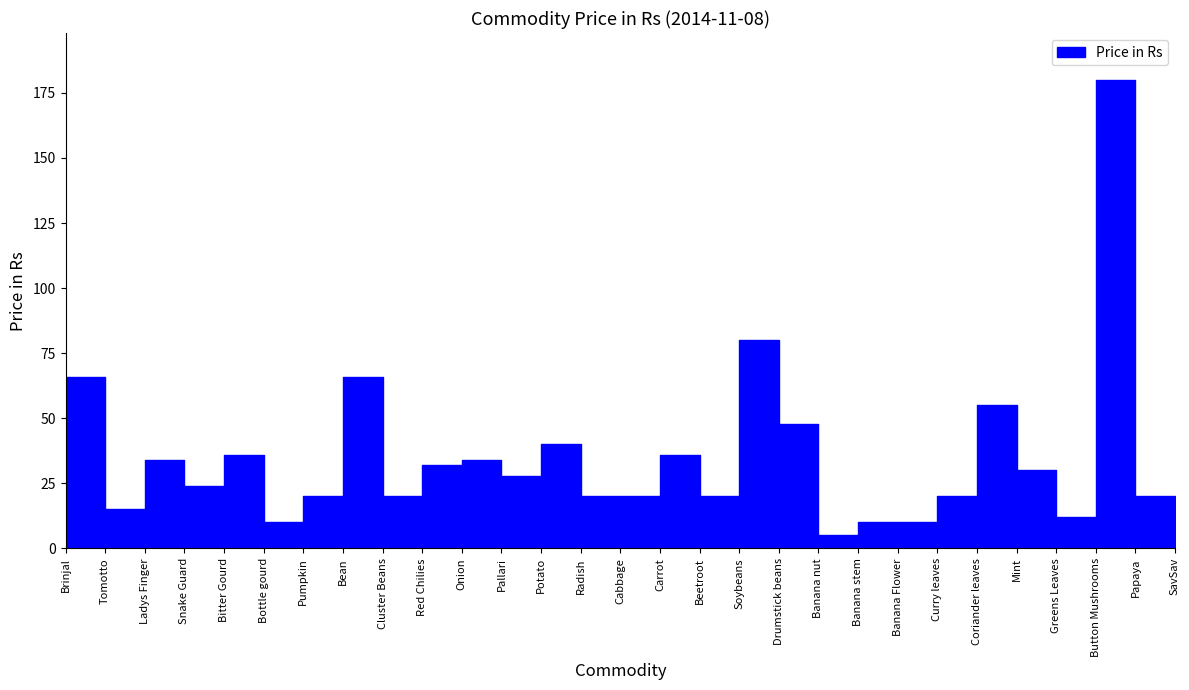

What is the difference between the maximum and minimum values?

175